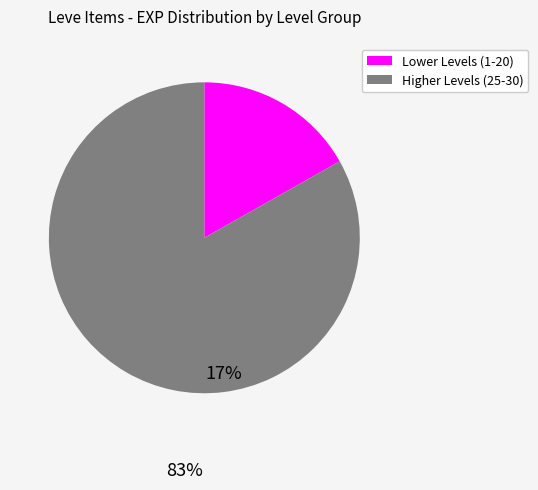

Which category has the biggest portion of the pie?

Higher Levels (25-30)